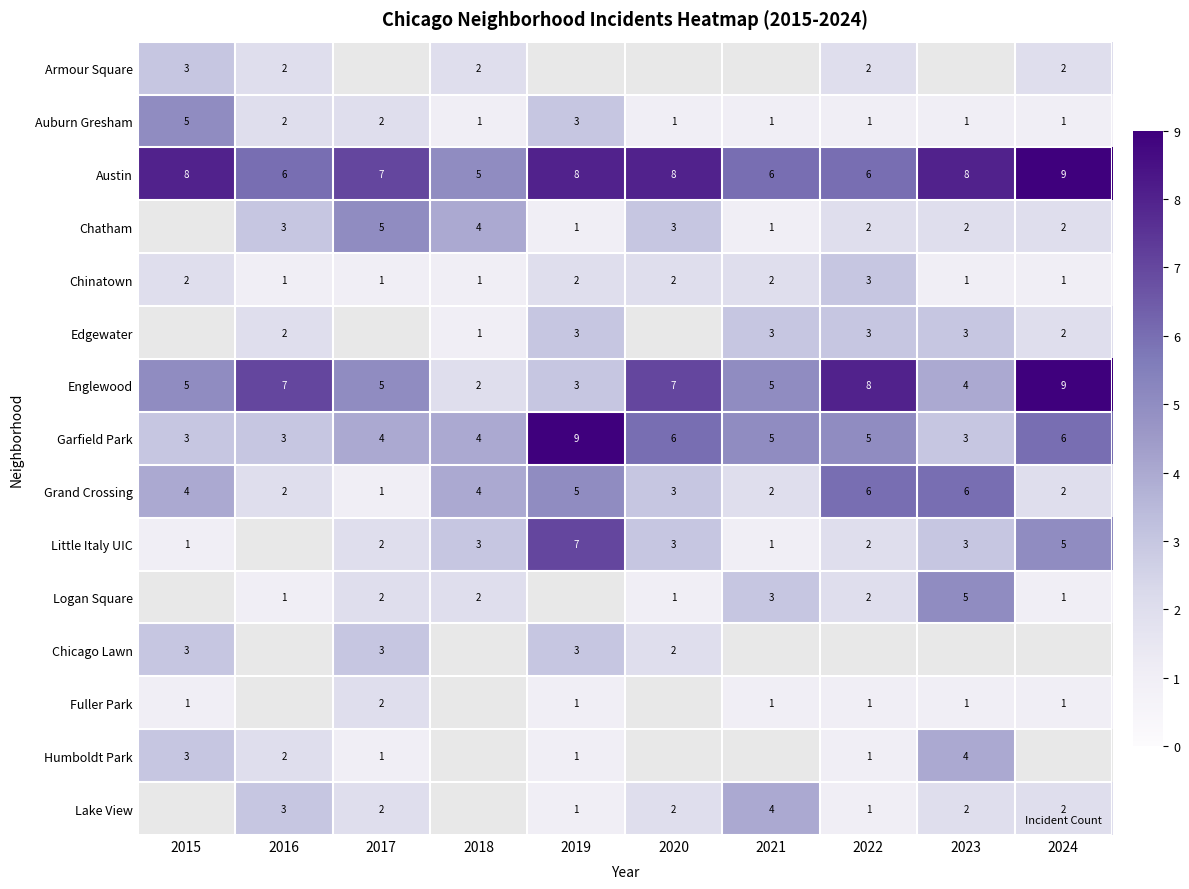

Is the value of Lake View at 2024 greater than the value of Englewood at 2023?

No